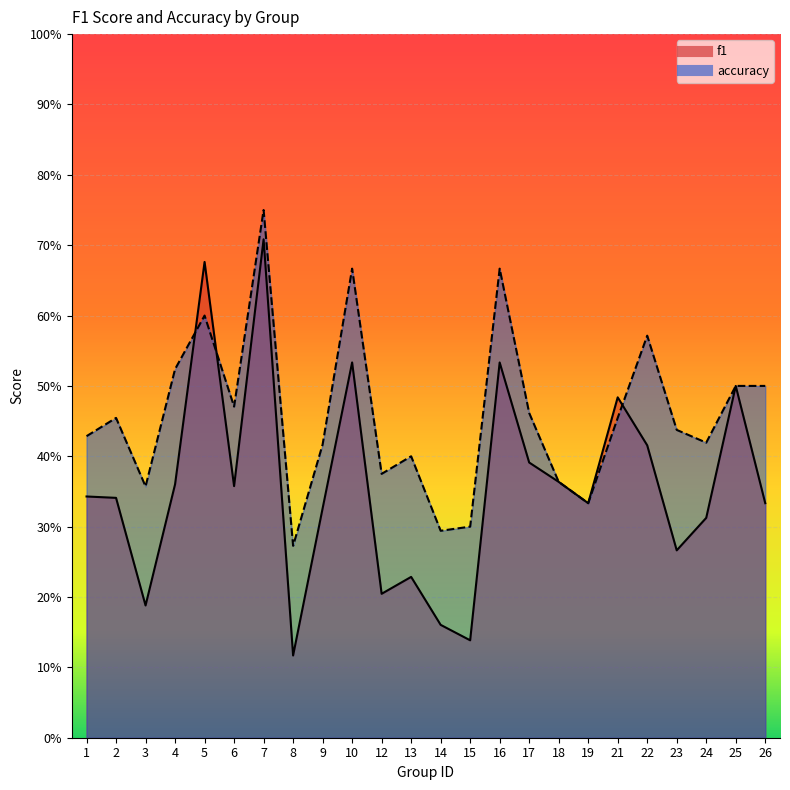

How many intersections are there between f1 and accuracy?

3